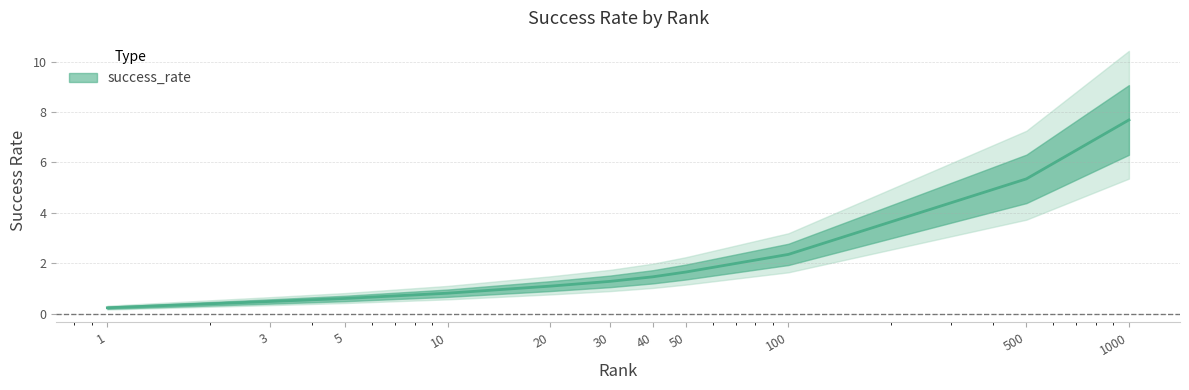

Reading right to left, list all the values displayed in this chart.

1000.0=7.7	500.0=5.3	100.0=2.4	50.0=1.6	40.0=1.5	30.0=1.3	20.0=1.1	10.0=0.8	5.0=0.6	3.0=0.5	1.0=0.2